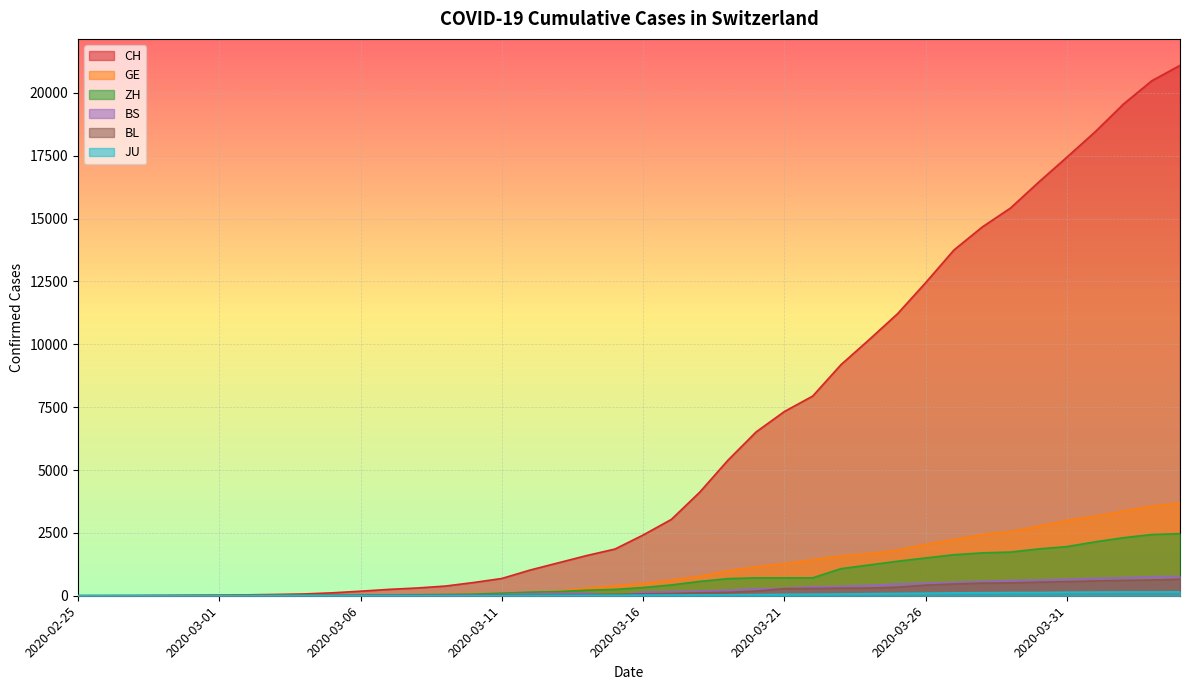

Which series has the widest spread of values?

CH